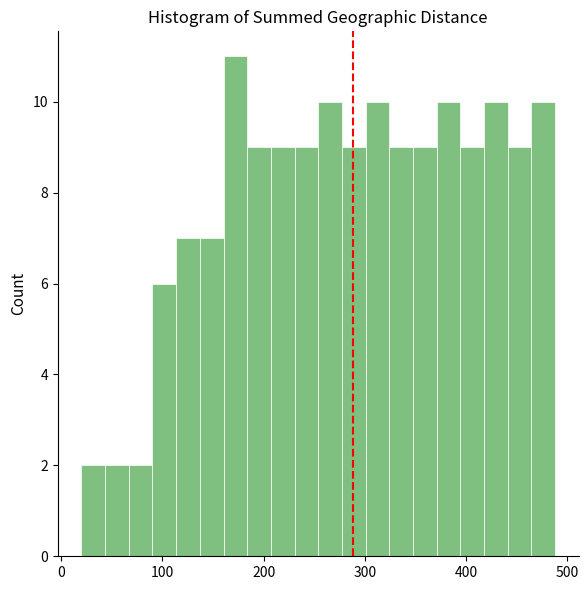

Around what value on the x-axis is the tallest bar? Give the approximate position of its centre, as read against the axis.

170